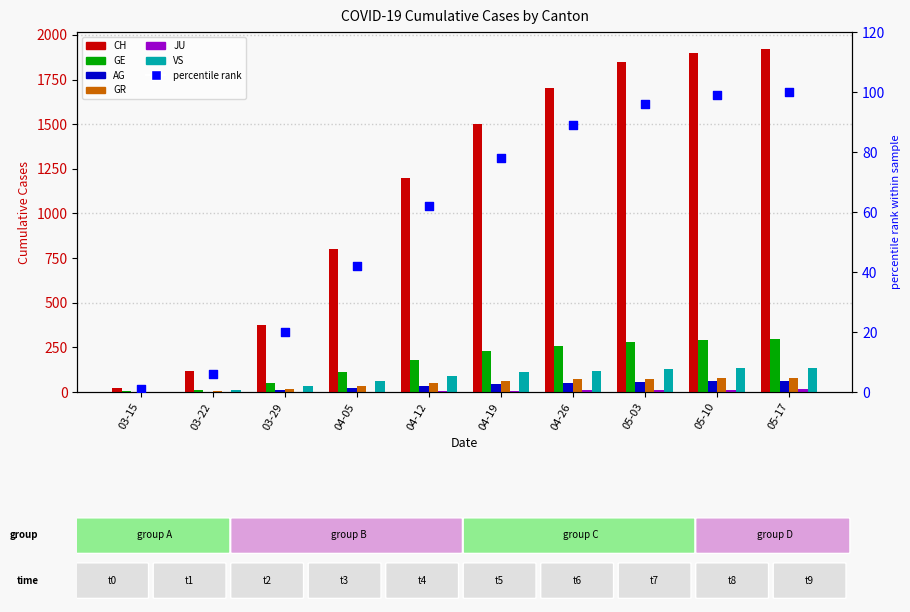

At which category is the sum across all series the highest?

05-17